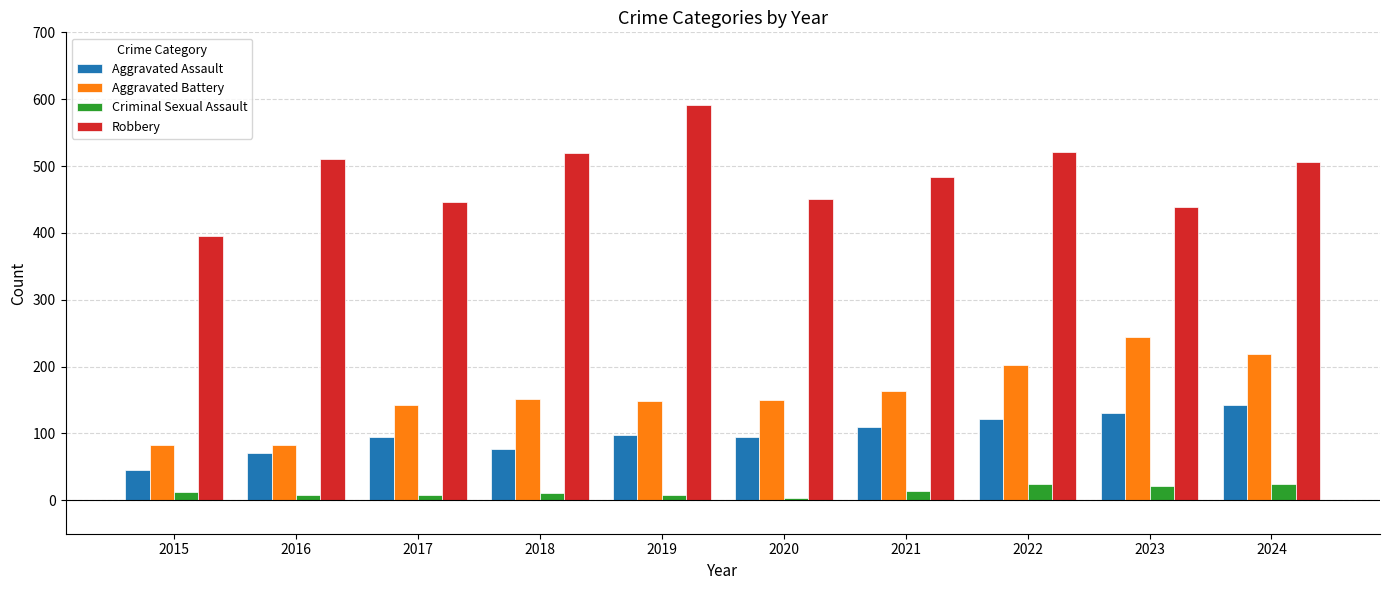

How many values in the Robbery series are below 506?

5